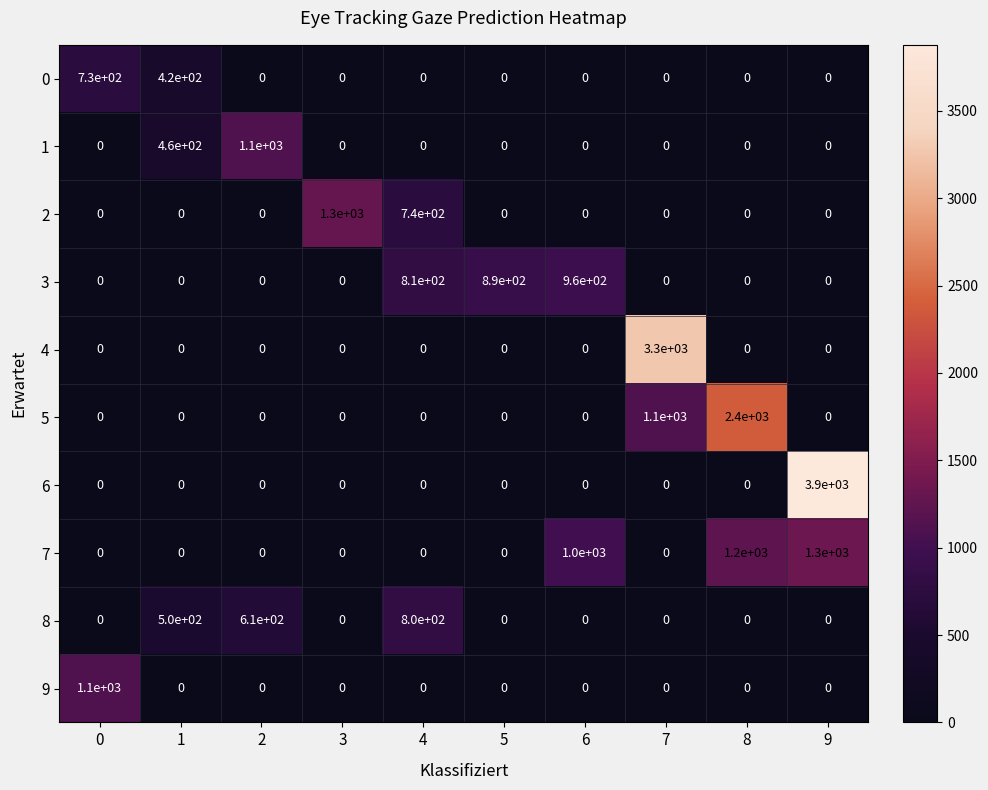

What is the sum of all 4 values?

3300